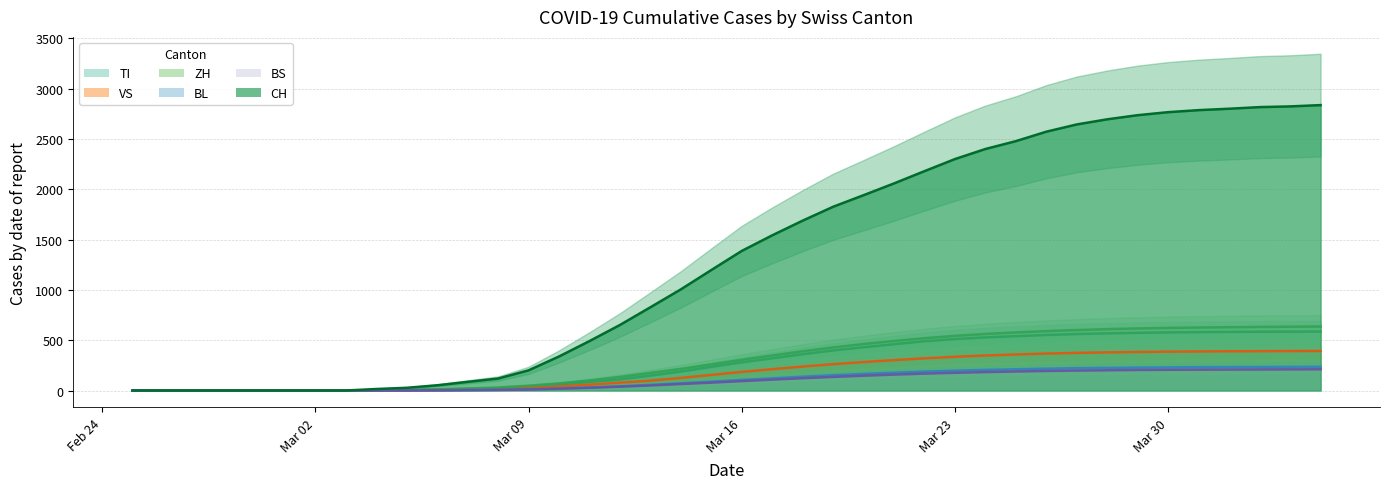

True or false: BL and TI intersect in this chart.

False